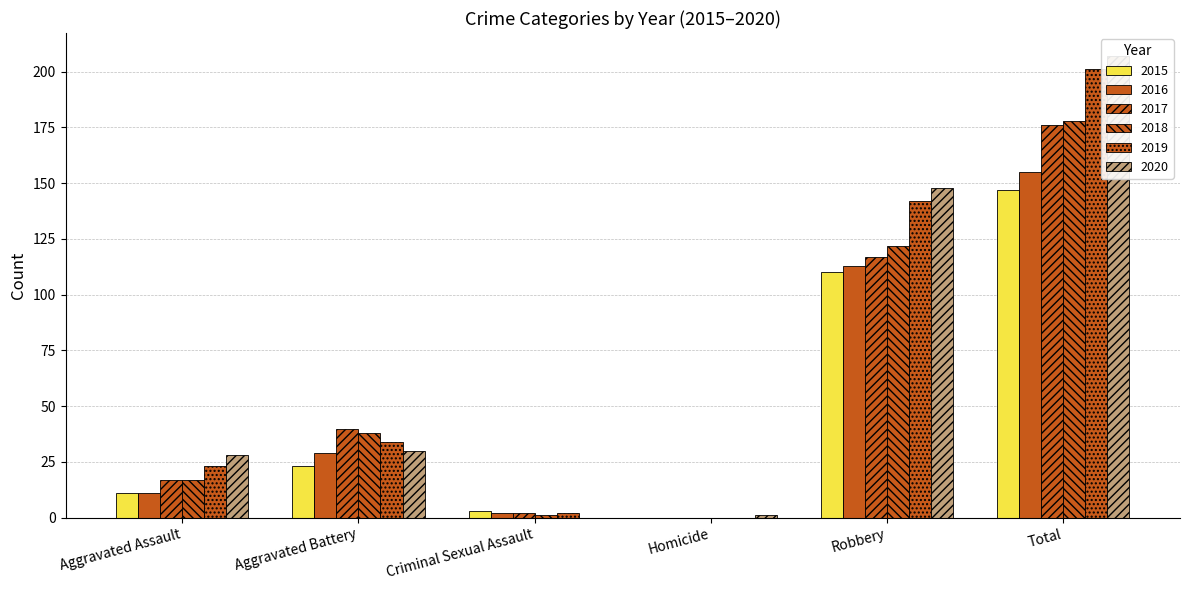

Reading right to left, list all the values displayed in this chart.

2015: Total=147	Robbery=110	Homicide=0	Criminal Sexual Assault=3	Aggravated Battery=23	Aggravated Assault=11
2016: Total=155	Robbery=113	Homicide=0	Criminal Sexual Assault=2	Aggravated Battery=29	Aggravated Assault=11
2017: Total=176	Robbery=117	Homicide=0	Criminal Sexual Assault=2	Aggravated Battery=40	Aggravated Assault=17
2018: Total=178	Robbery=122	Homicide=0	Criminal Sexual Assault=1	Aggravated Battery=38	Aggravated Assault=17
2019: Total=201	Robbery=142	Homicide=0	Criminal Sexual Assault=2	Aggravated Battery=34	Aggravated Assault=23
2020: Total=207	Robbery=148	Homicide=1	Criminal Sexual Assault=0	Aggravated Battery=30	Aggravated Assault=28